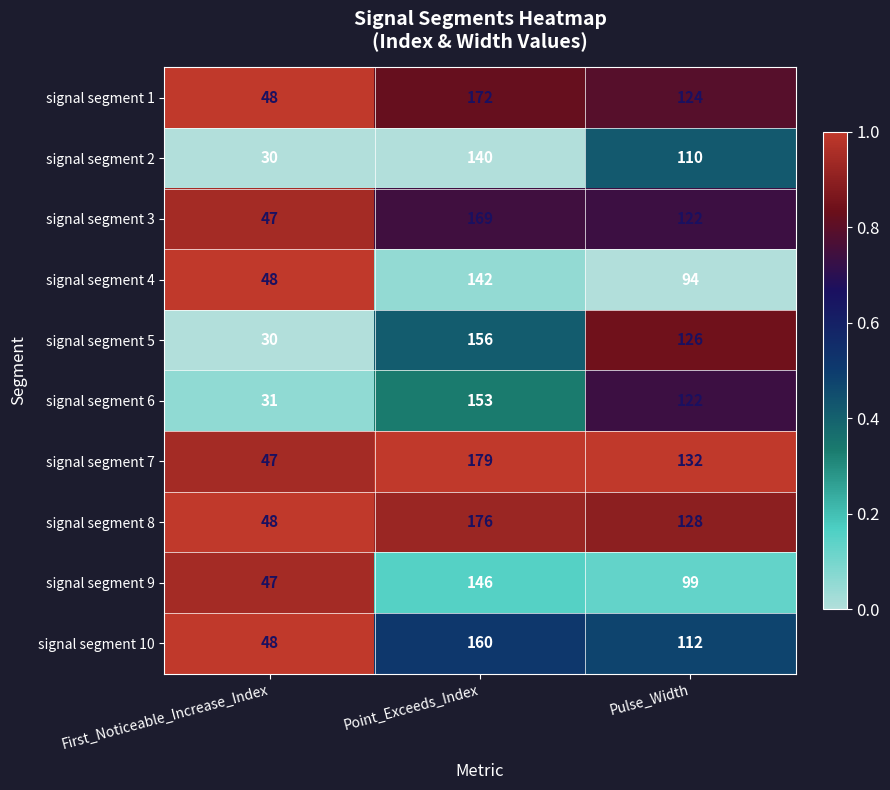

Count the number of categories in the chart.

3